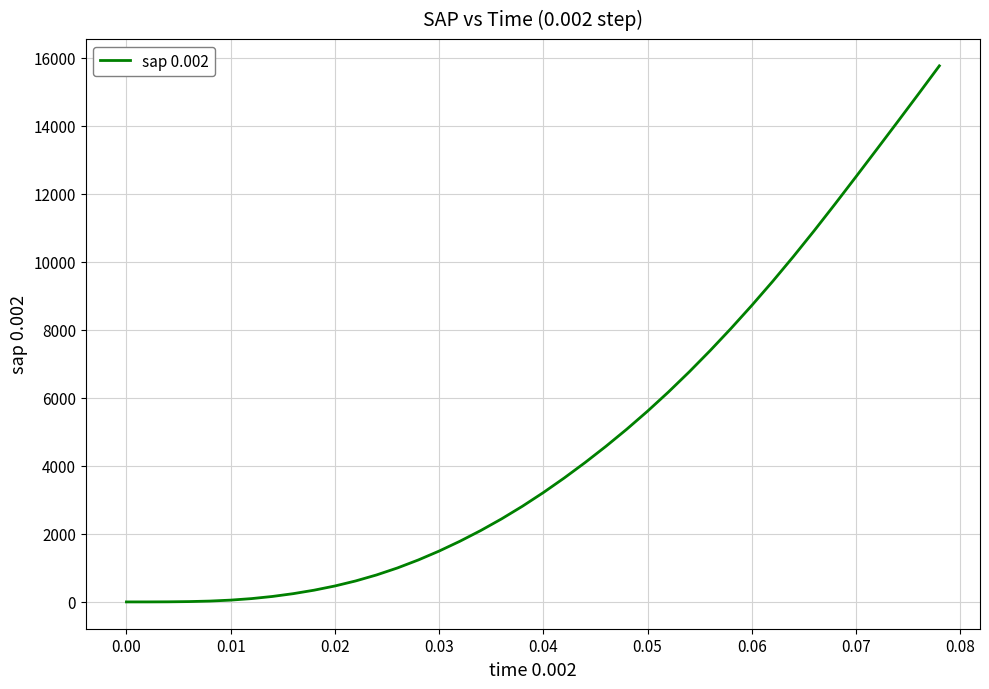

What is the difference between the maximum and minimum values?

15757.2